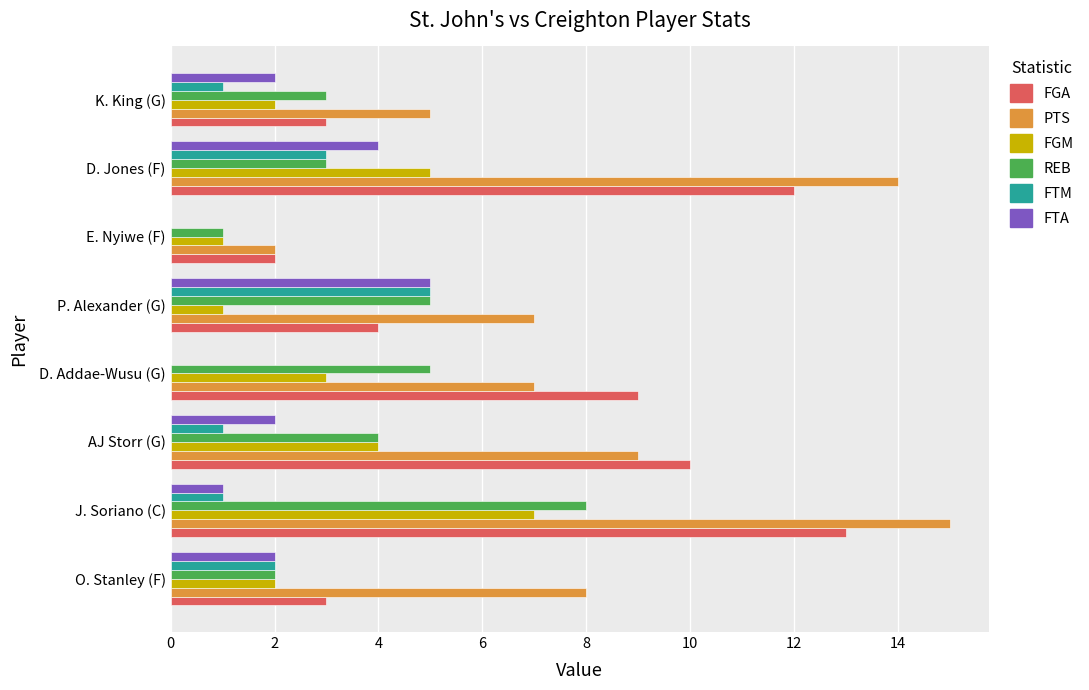

What is the greatest value displayed?

15